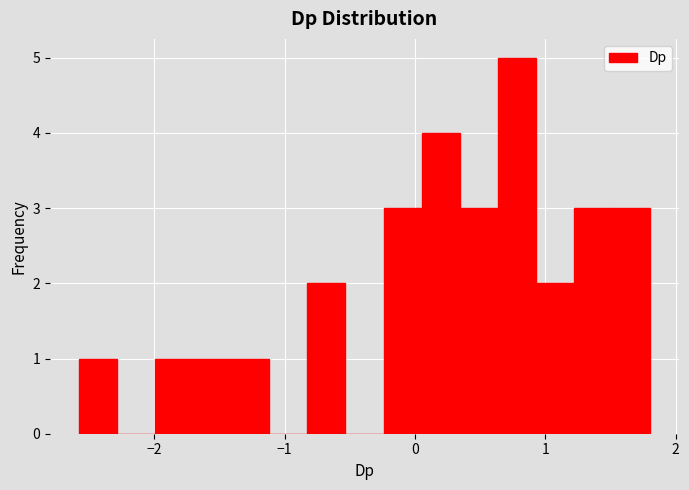

Read against the x-axis, roughly where is the centre of the tallest bar?

0.8